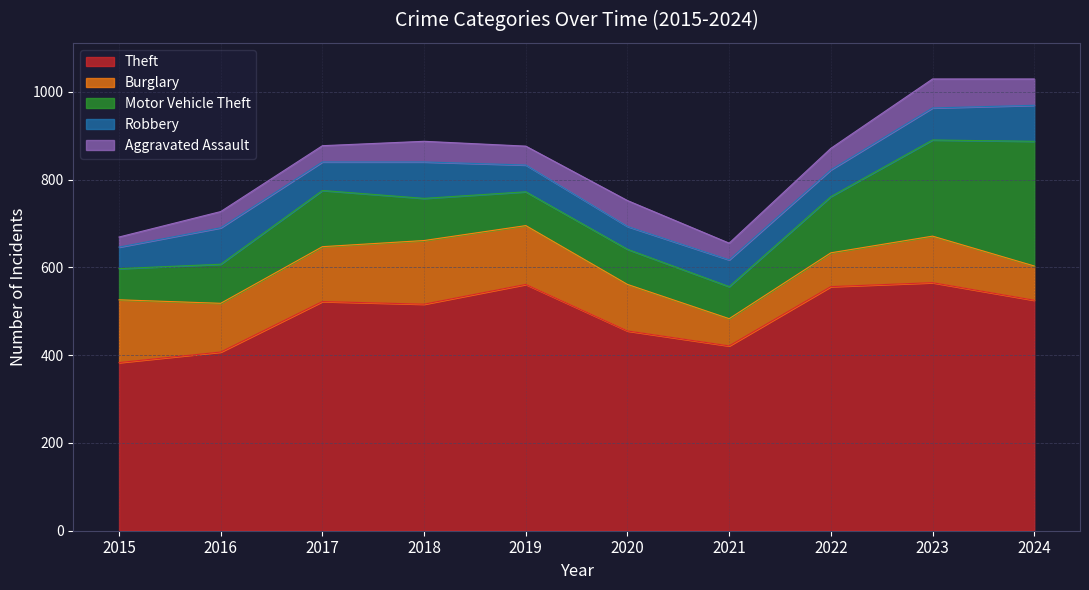

Count the number of data series in this chart.

5